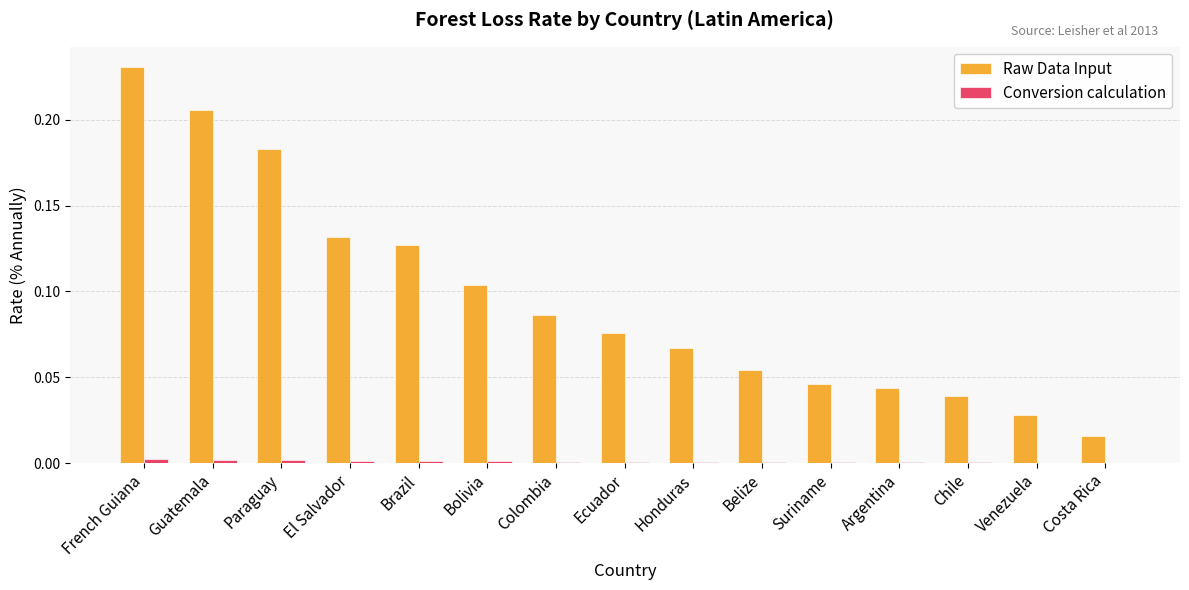

Which series has the largest total across all categories?

Raw Data Input